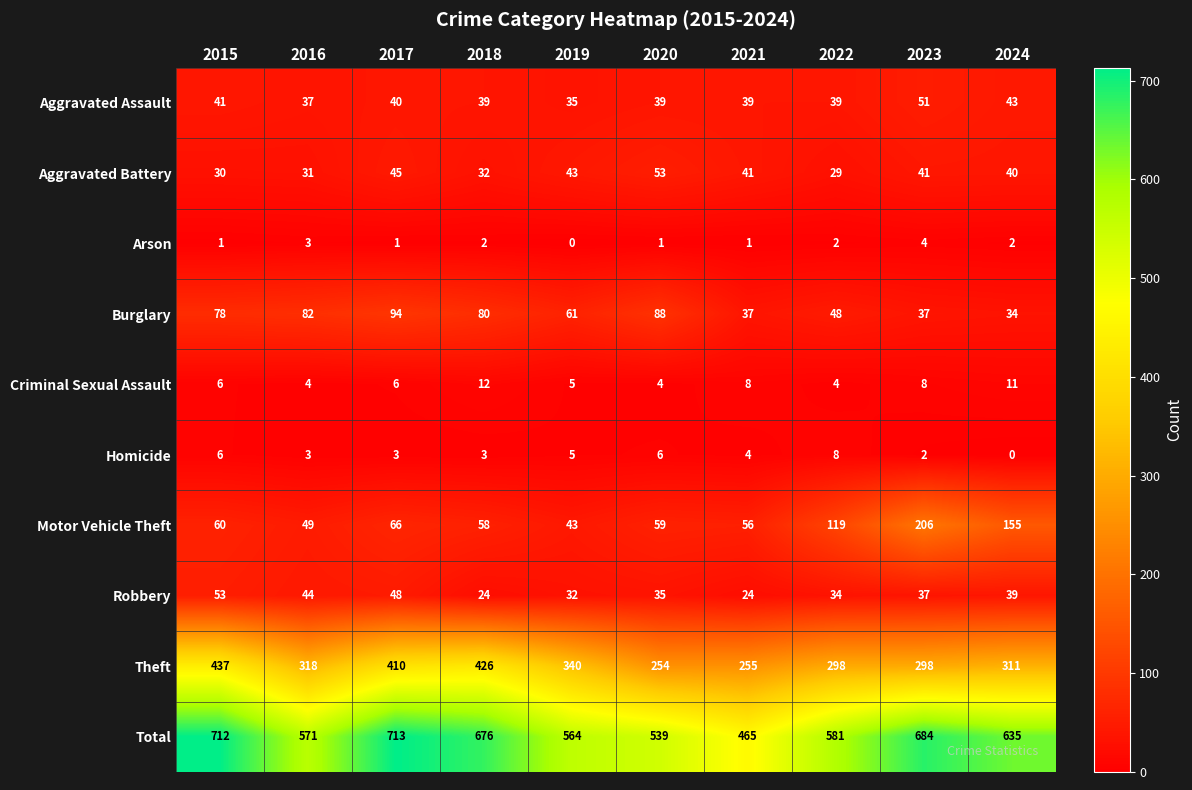

At which category is the sum across all series the highest?

2017